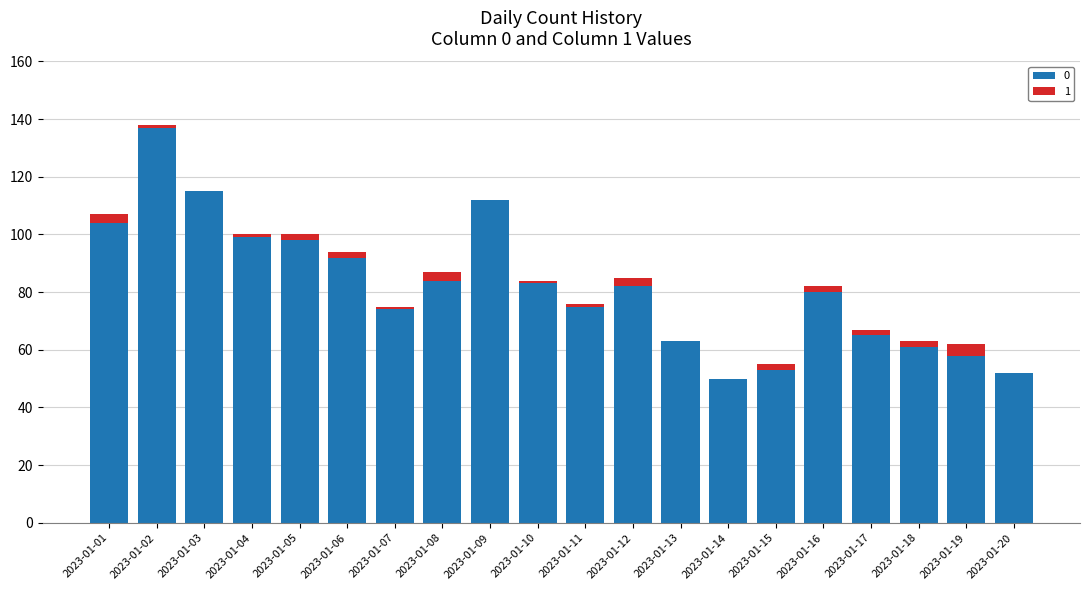

At which category is the sum across all series the highest?

2023-01-02